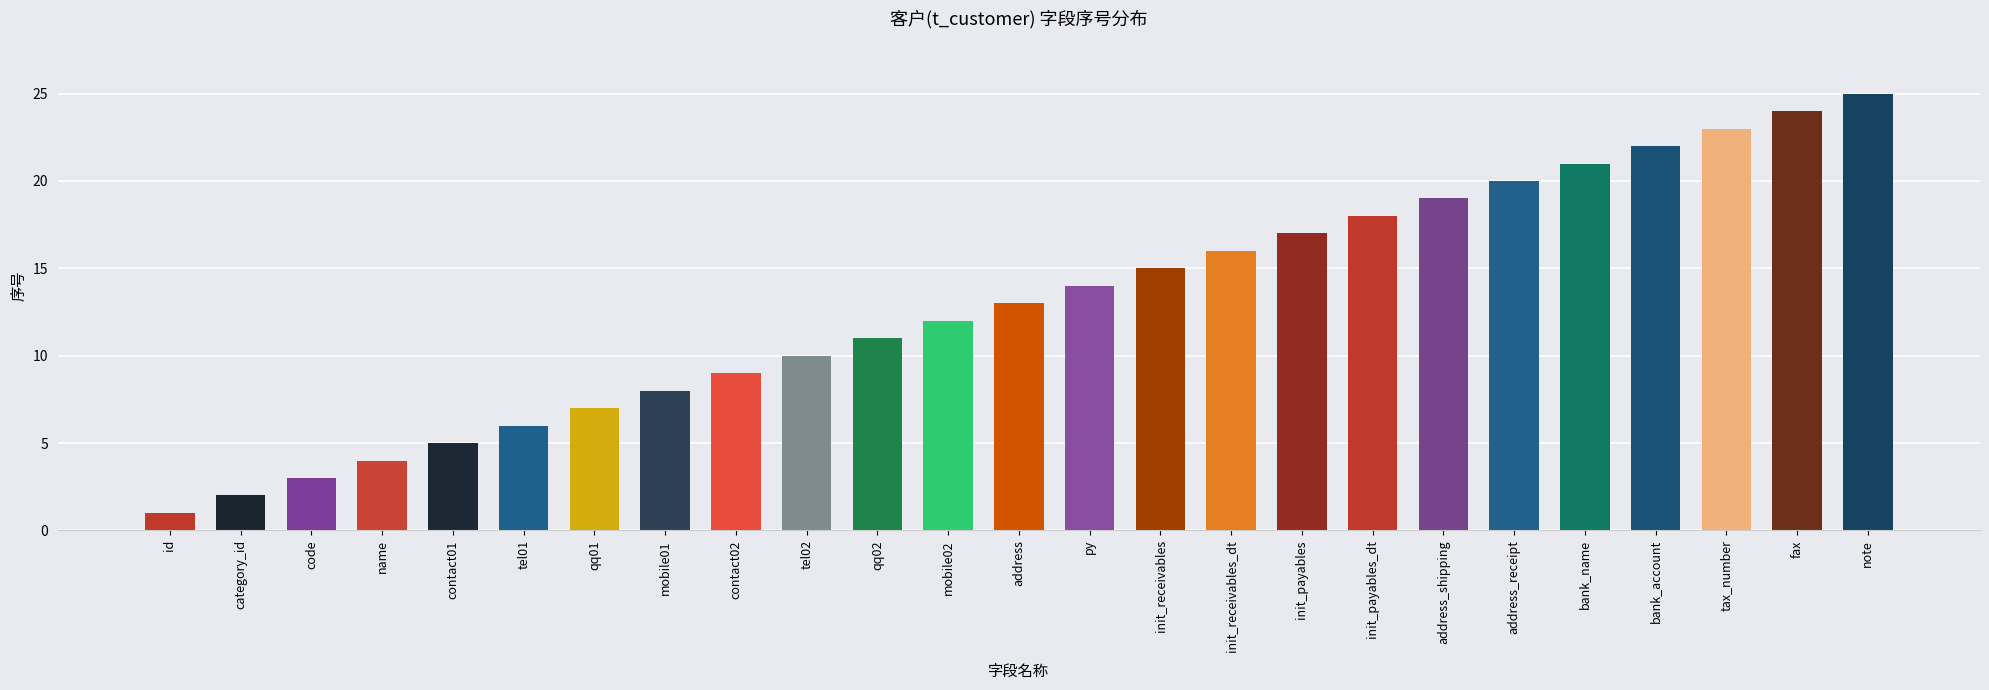

Count the number of categories in the chart.

25